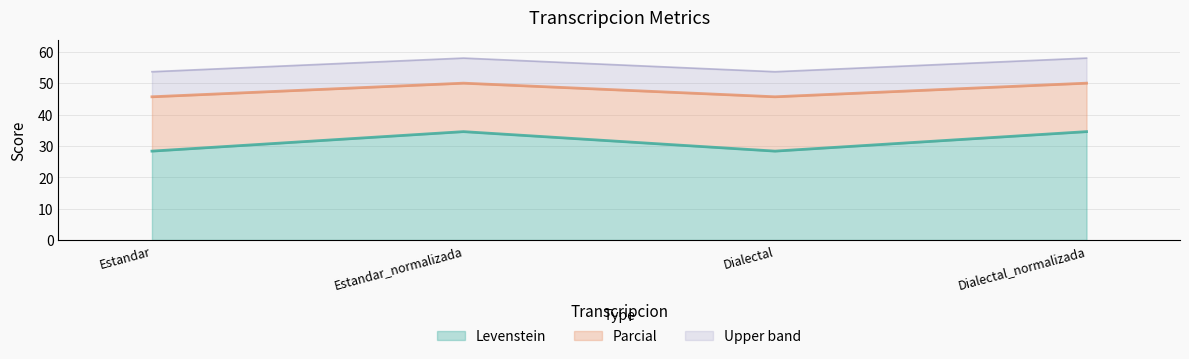

True or false: Parcial and Levenstein intersect in this chart.

False